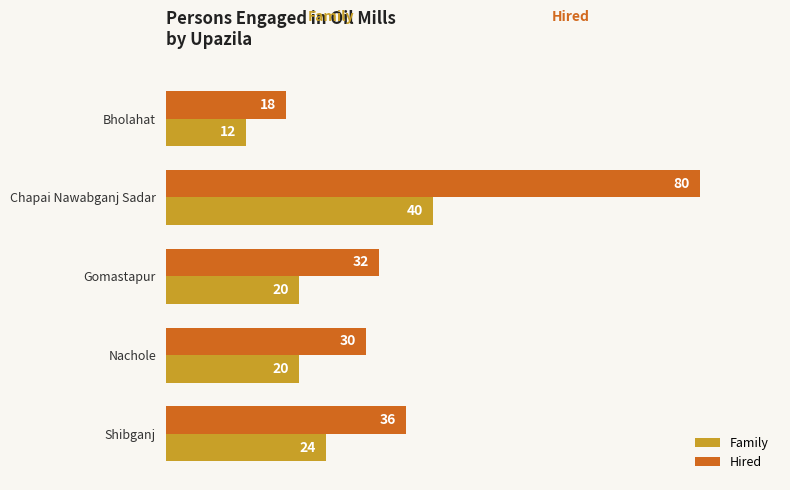

Rank the series by their average value, from highest to lowest.

Hired, Family